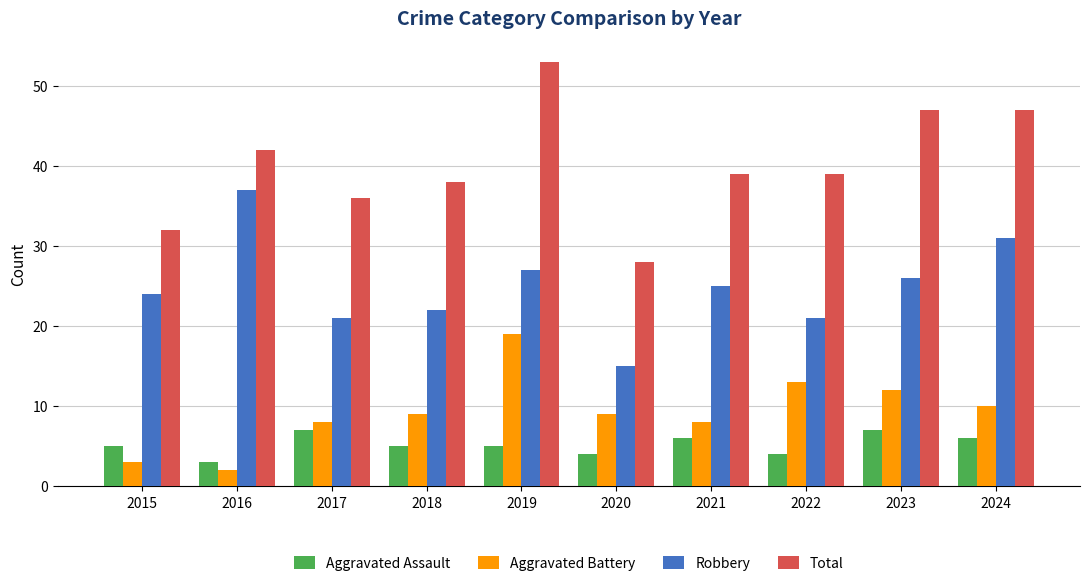

Reading left to right, list all the values displayed in this chart.

Aggravated Assault: 5	3	7	5	5	4	6	4	7	6
Aggravated Battery: 3	2	8	9	19	9	8	13	12	10
Robbery: 24	37	21	22	27	15	25	21	26	31
Total: 32	42	36	38	53	28	39	39	47	47